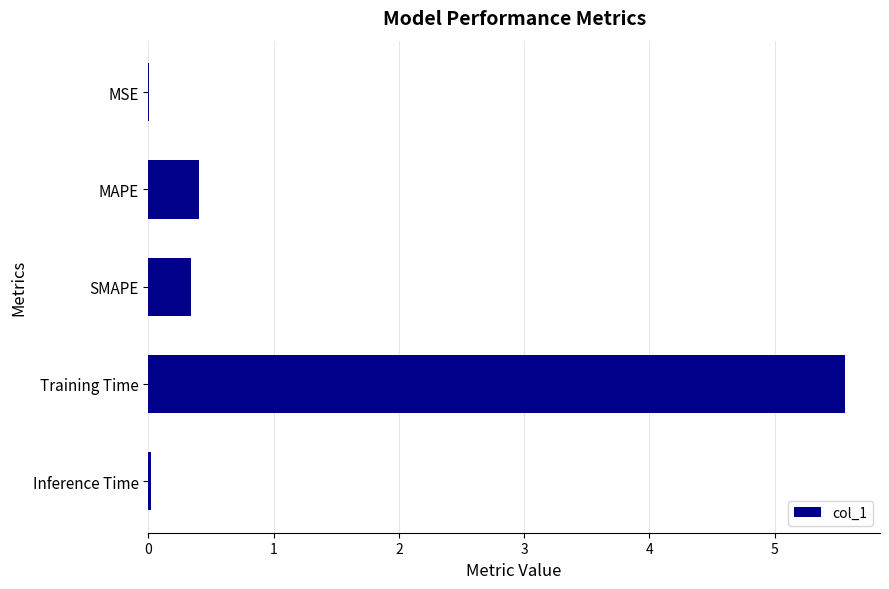

Between Inference Time and Training Time, which is larger?

Training Time